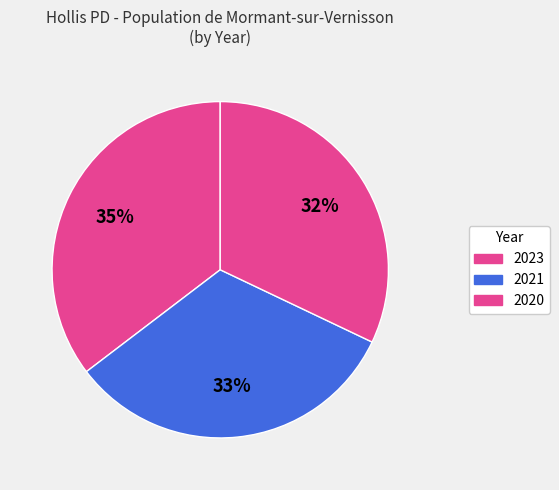

What is the change in value from 2023 to 2020?

-825